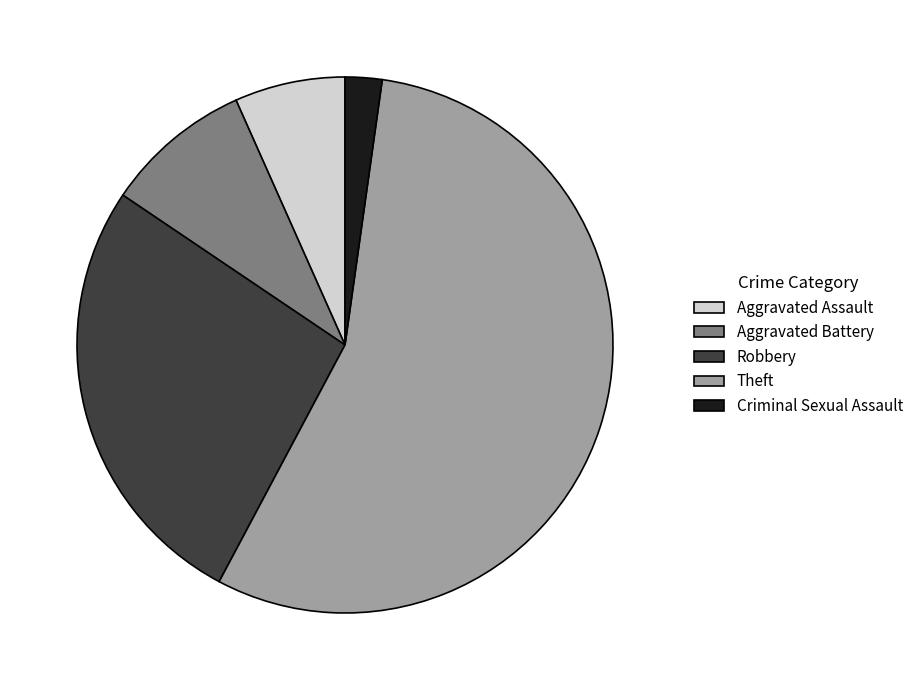

Rank the categories by value from highest to lowest.

Theft, Robbery, Aggravated Battery, Aggravated Assault, Criminal Sexual Assault